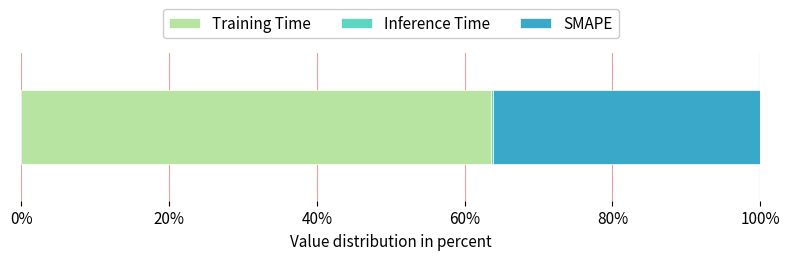

What is the maximum value for Training Time?

63.6